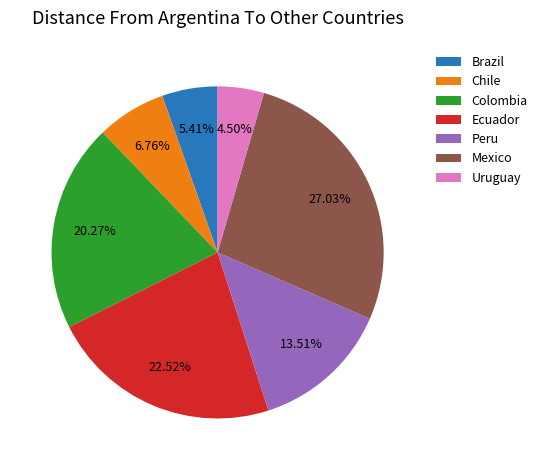

Is there any slice that represents more than half of the pie?

No